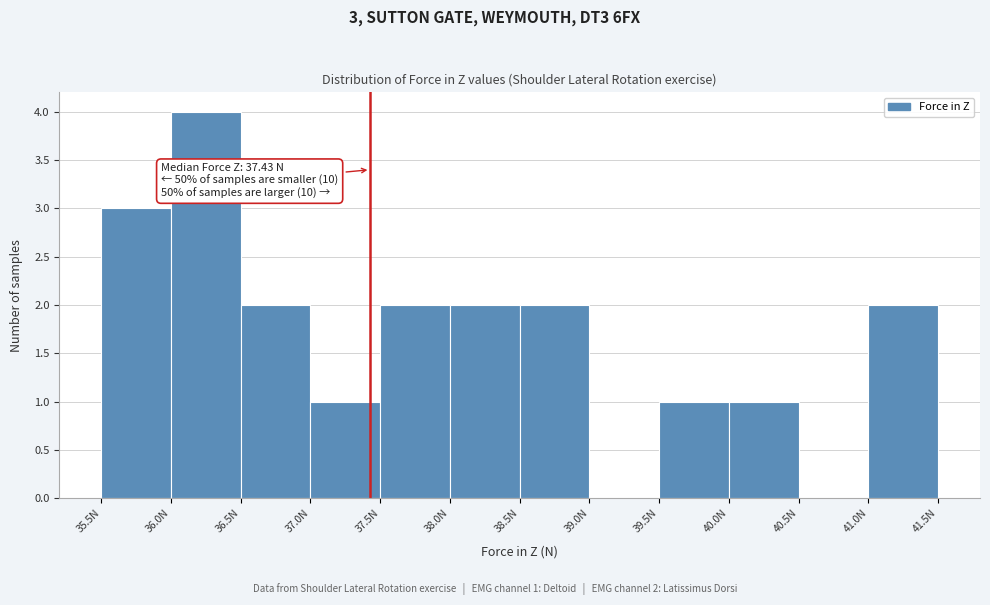

Over which range of the x-axis is the bar tallest?

36.0 to 36.5